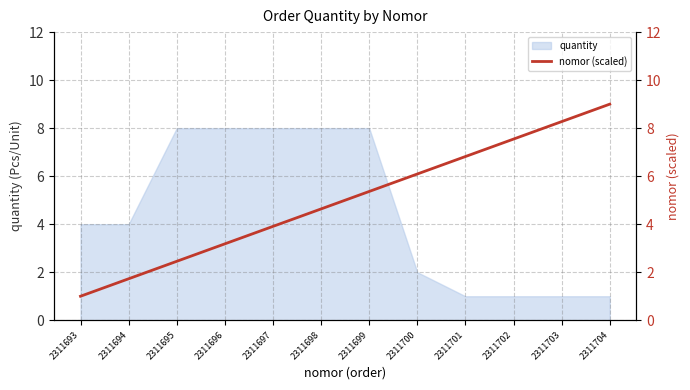

What is the smallest value displayed?

1.0